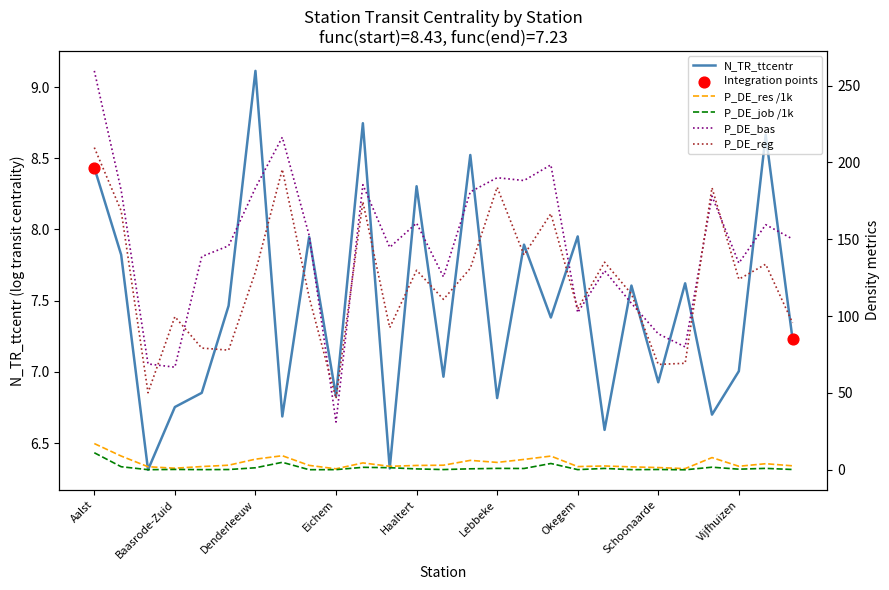

What is the total value across all series at Ninove?

385.6